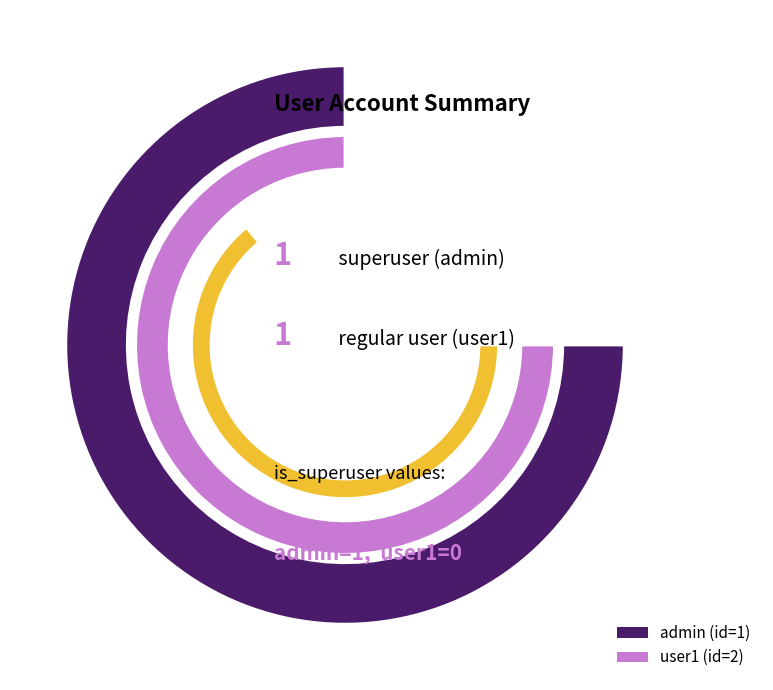

To the nearest percent, what is the difference between the admin (id=1) and user1 (id=2) slice percentages?

100%